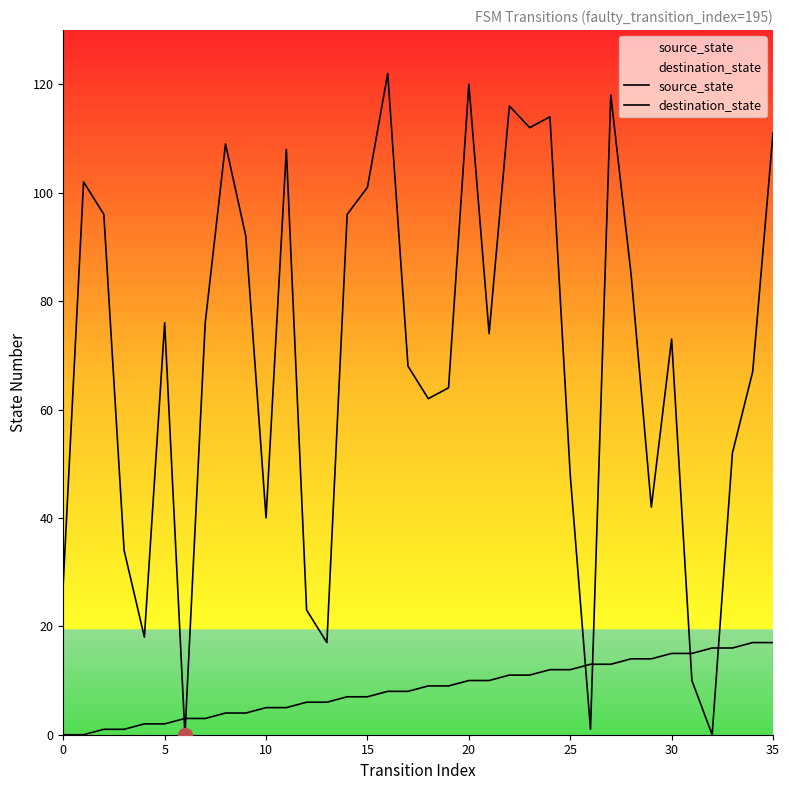

Where does the source_state series first go above 9?

20